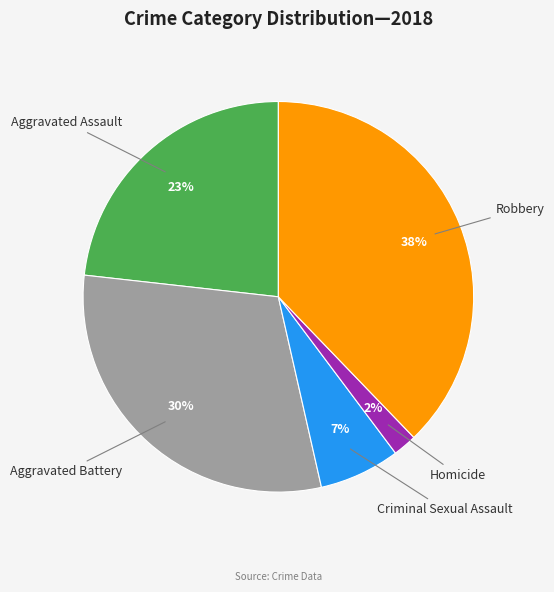

Combined, do Homicide and Criminal Sexual Assault account for over 50%?

No